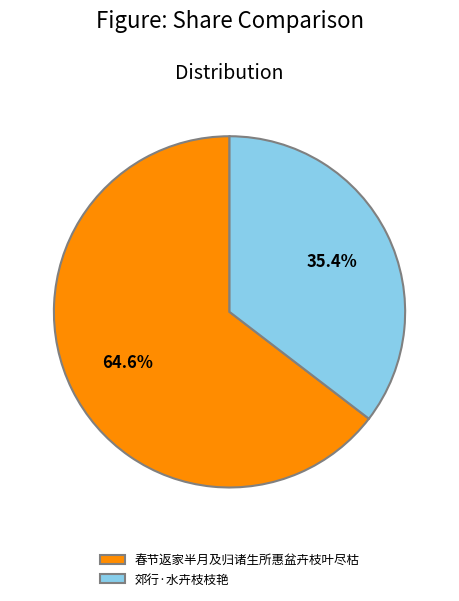

To the nearest percent, what percentage of the pie is 春节返家半月及归诸生所惠盆卉枝叶尽枯?

65%